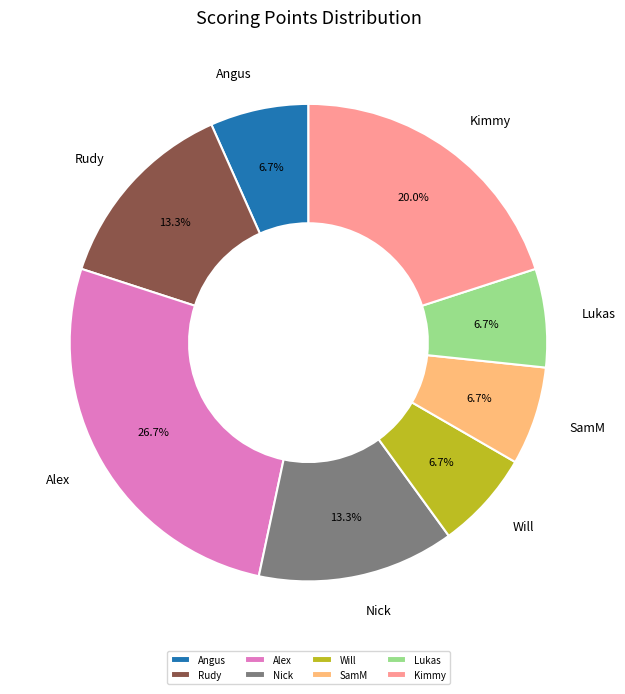

How many slices are in this pie chart?

8